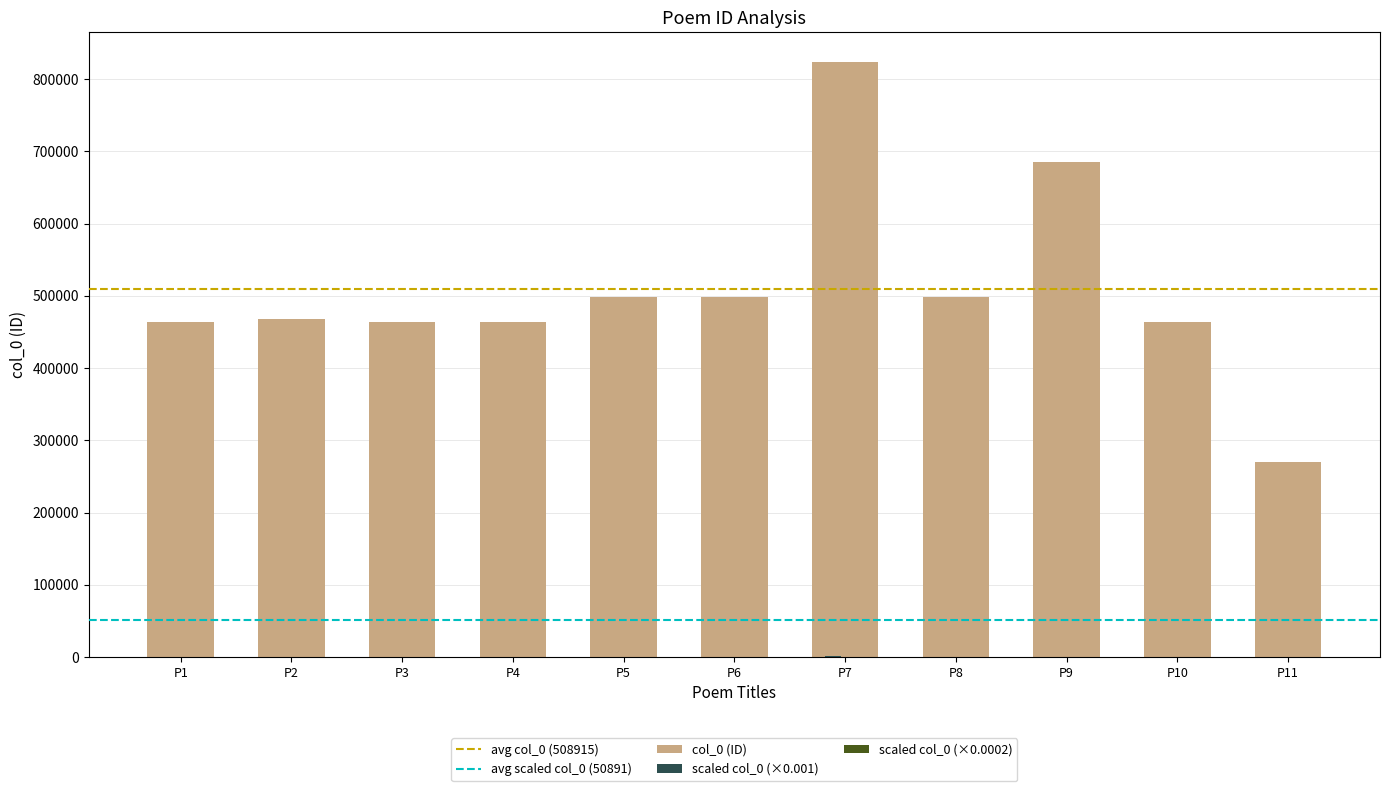

What is the greatest value displayed?

823568.0